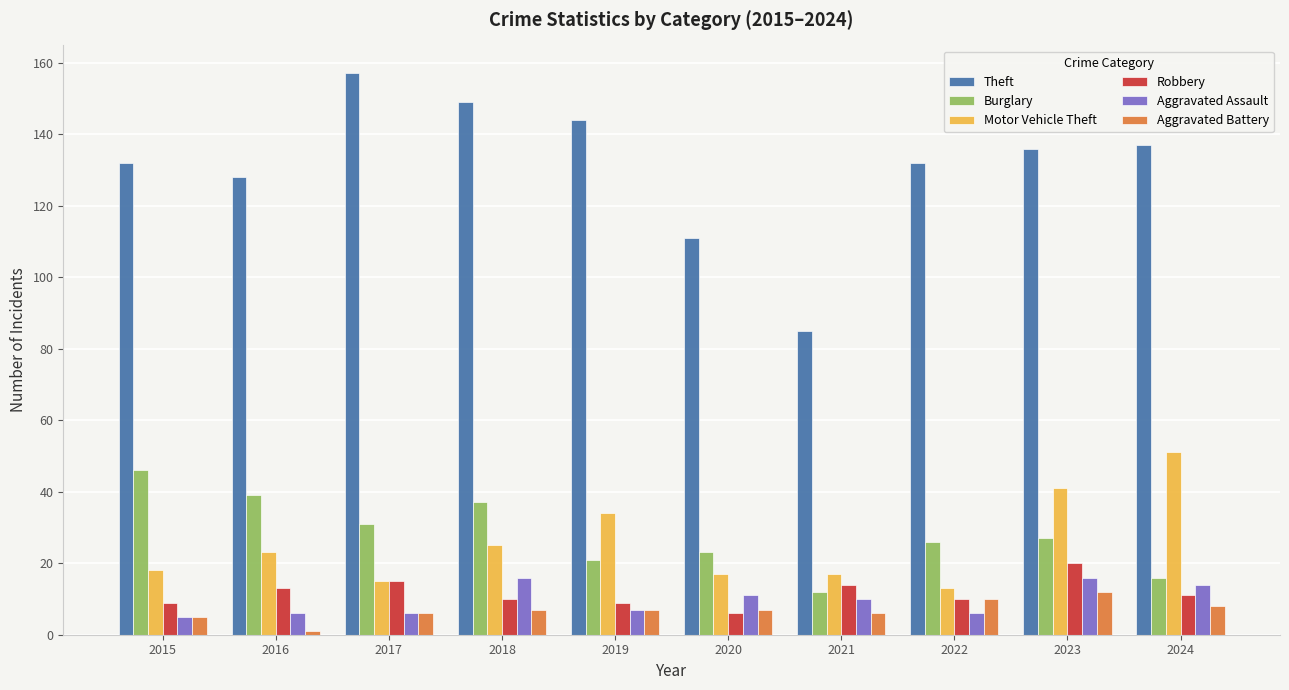

What is the total value across all series at 2016?

210